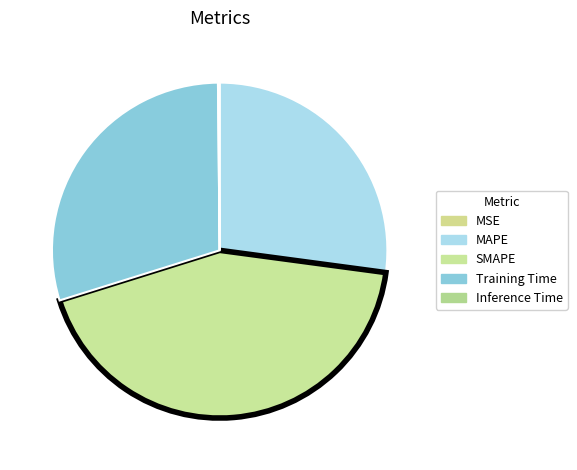

To the nearest percent, what is the combined percentage of MAPE and Inference Time?

27%